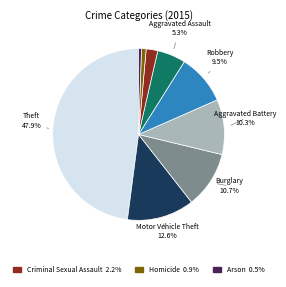

Is there a majority slice in this chart?

No